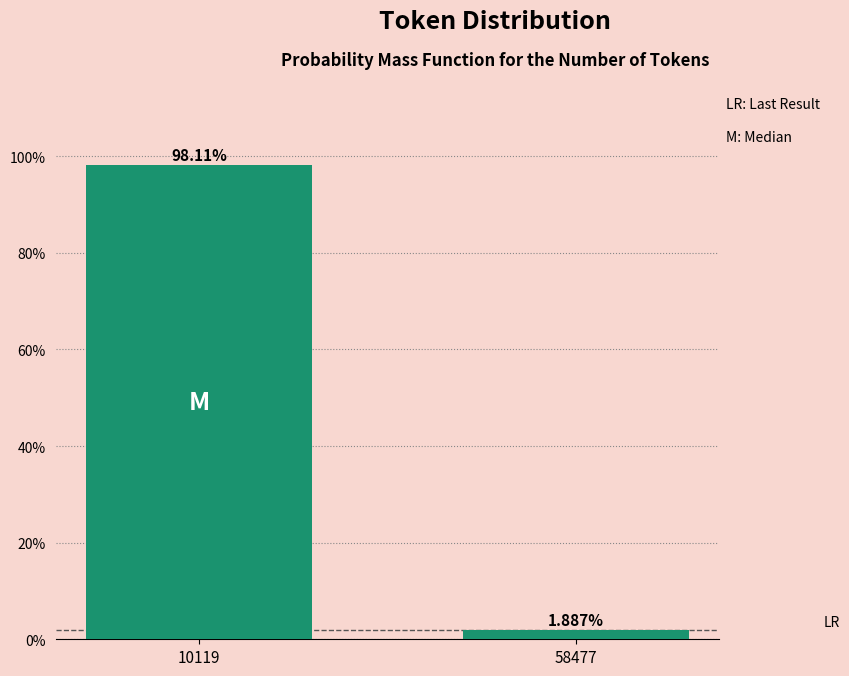

What is the difference between the values at 10119 and 58477?

96.2